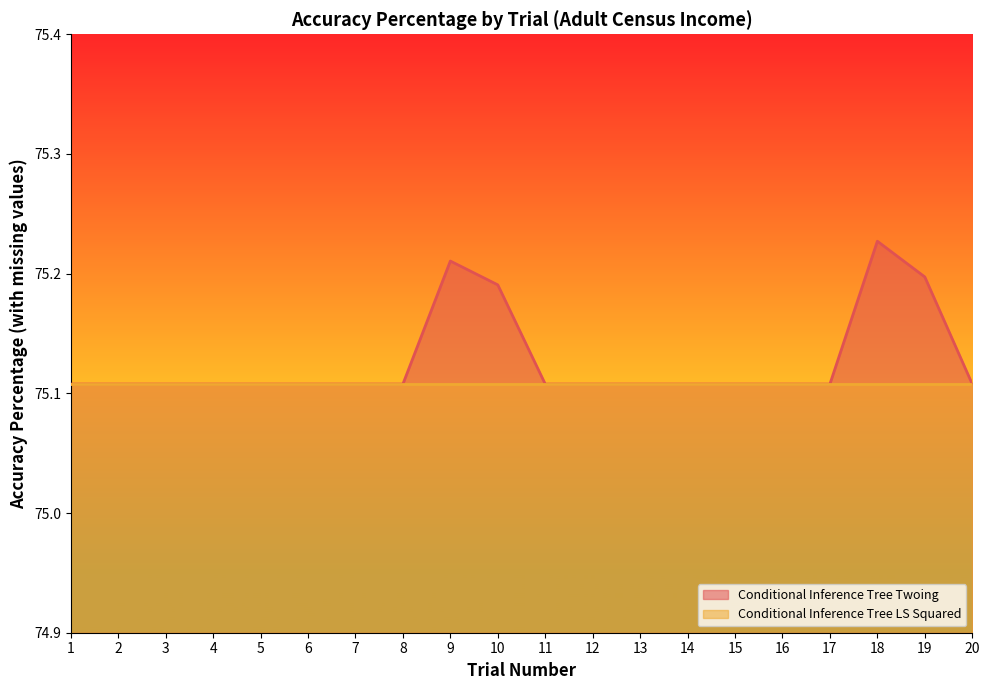

Which category has the lowest value across all series?

1